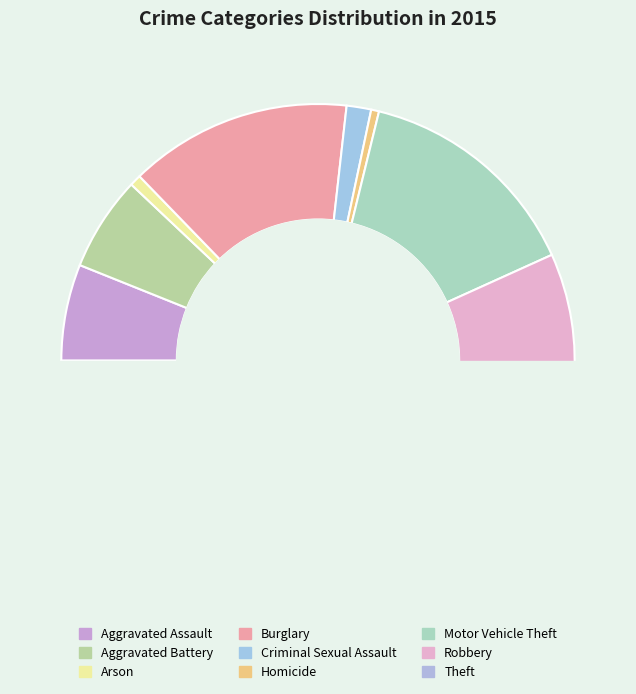

To the nearest percent, what is the average slice percentage?

11%